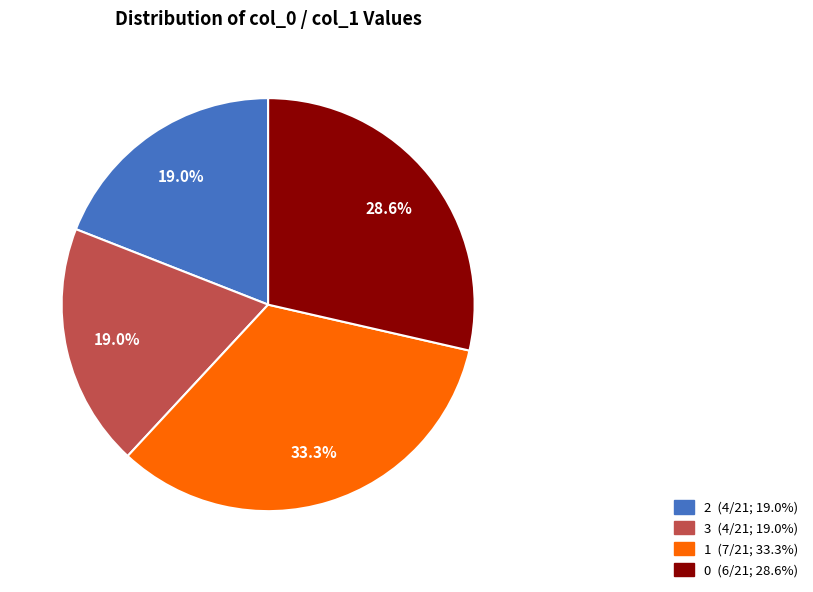

Does any single category account for the majority?

No